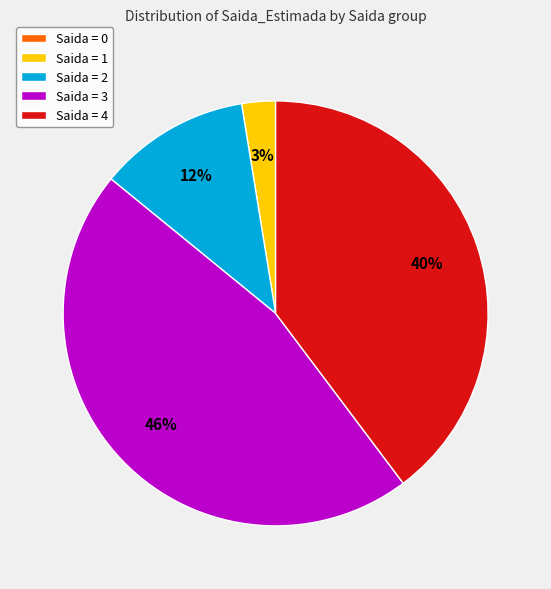

The Saida = 4 slice represents 30% of the pie. True or false?

False